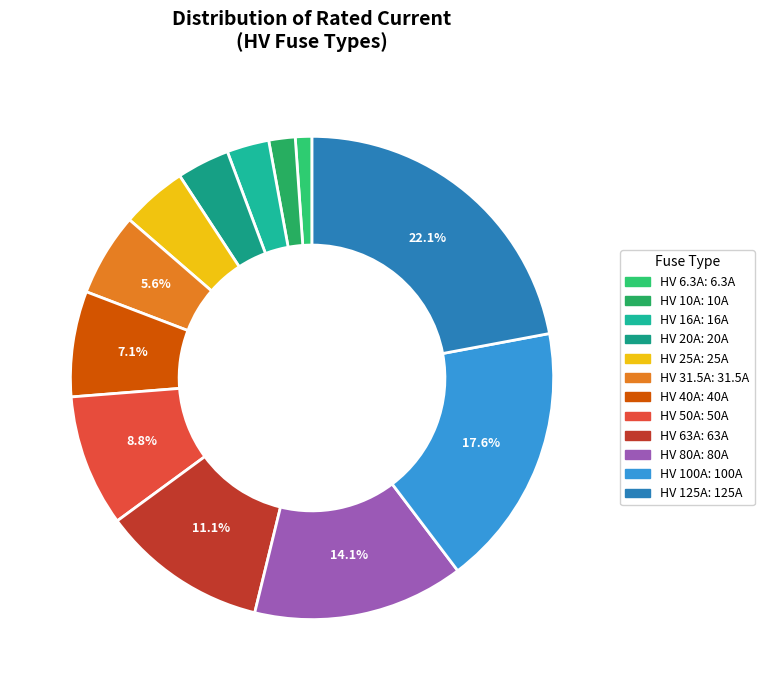

To the nearest percent, what is the average slice percentage?

8%